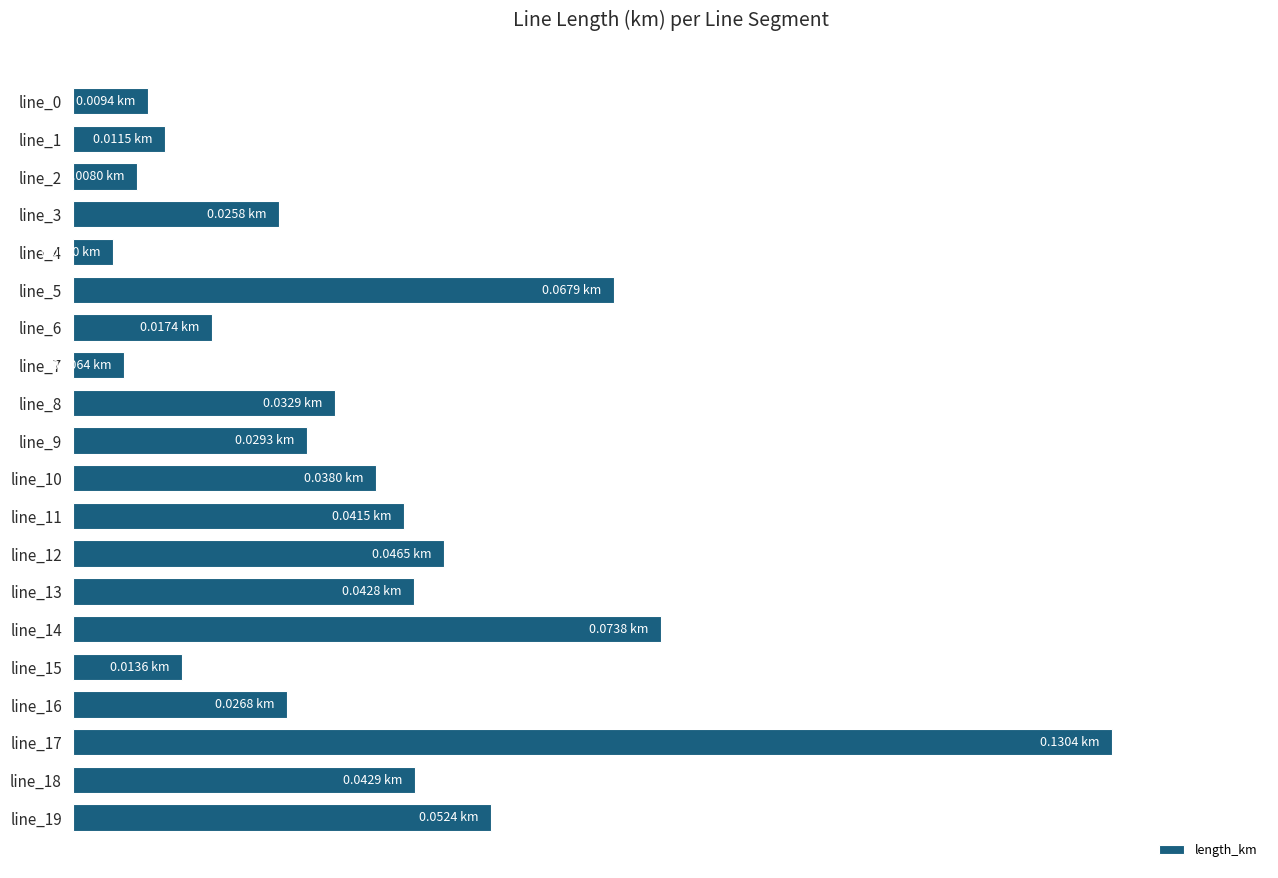

Are the bars horizontal?

Yes